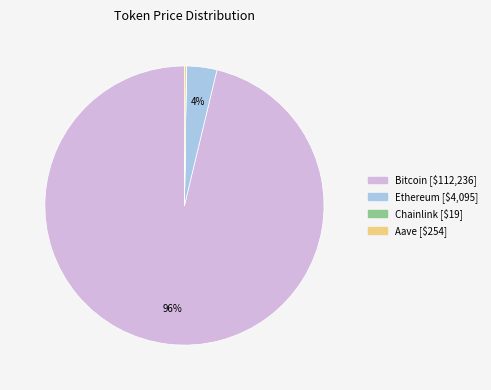

Which slice represents more than half of the pie?

Bitcoin